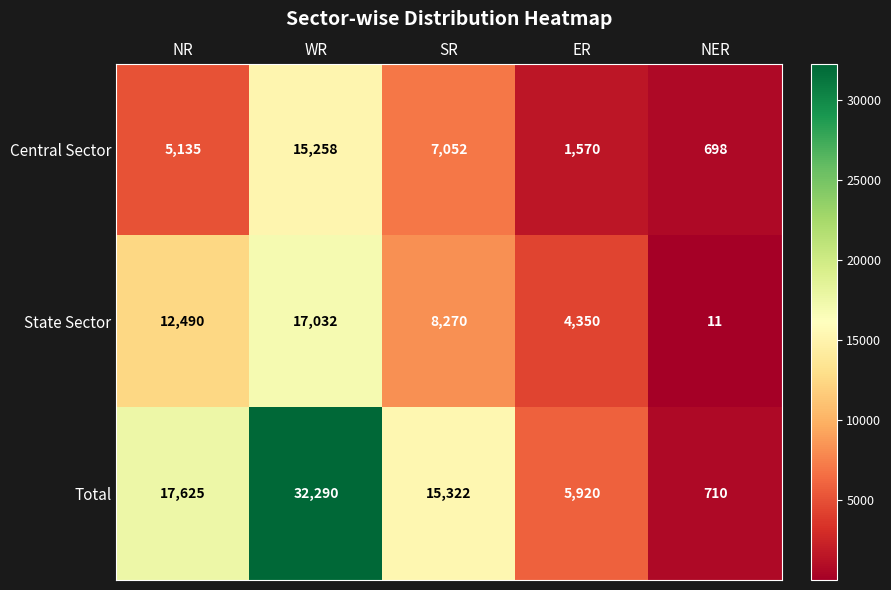

At which label does State Sector reach its minimum?

NER